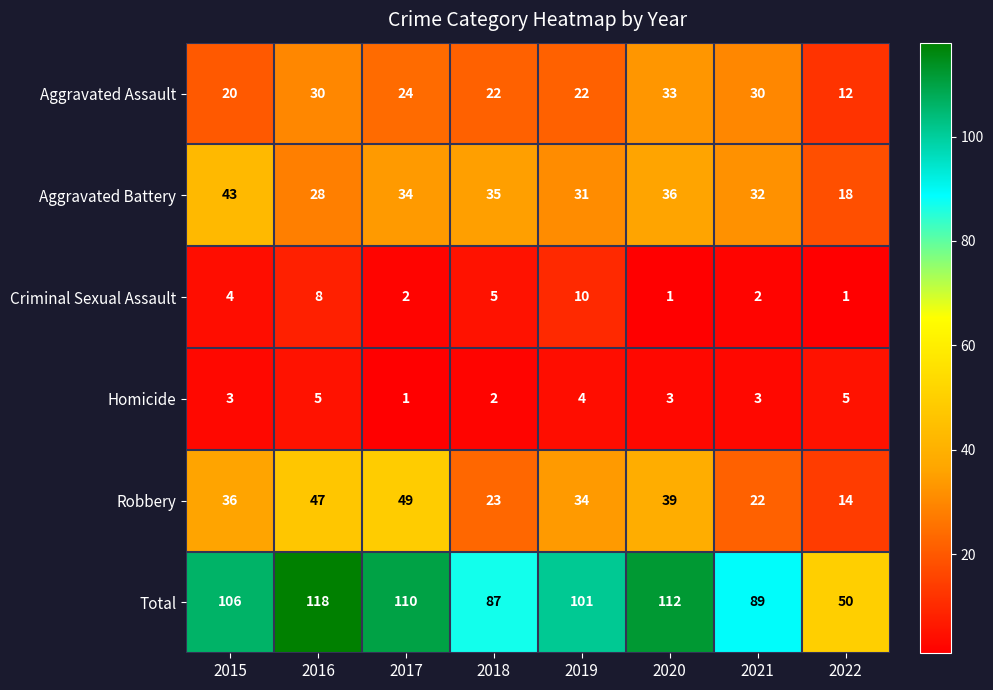

True or false: Robbery has a value of 29 at 2017.

False